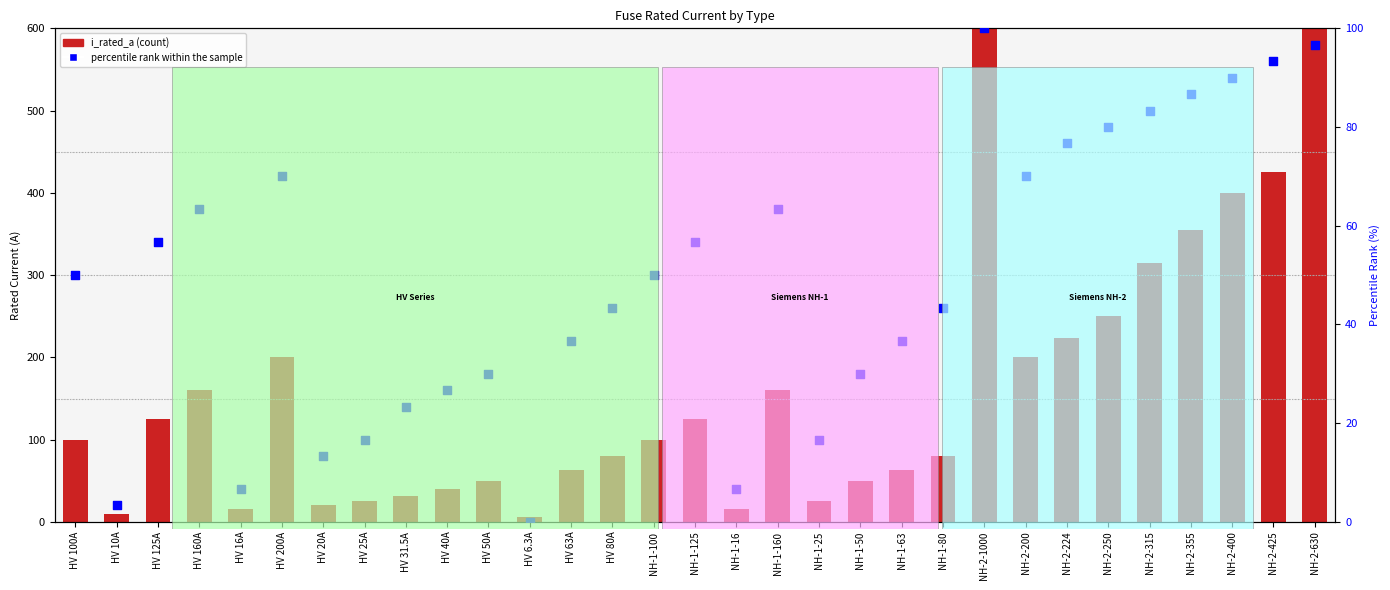

At how many categories does at least one series exceed 974?

1